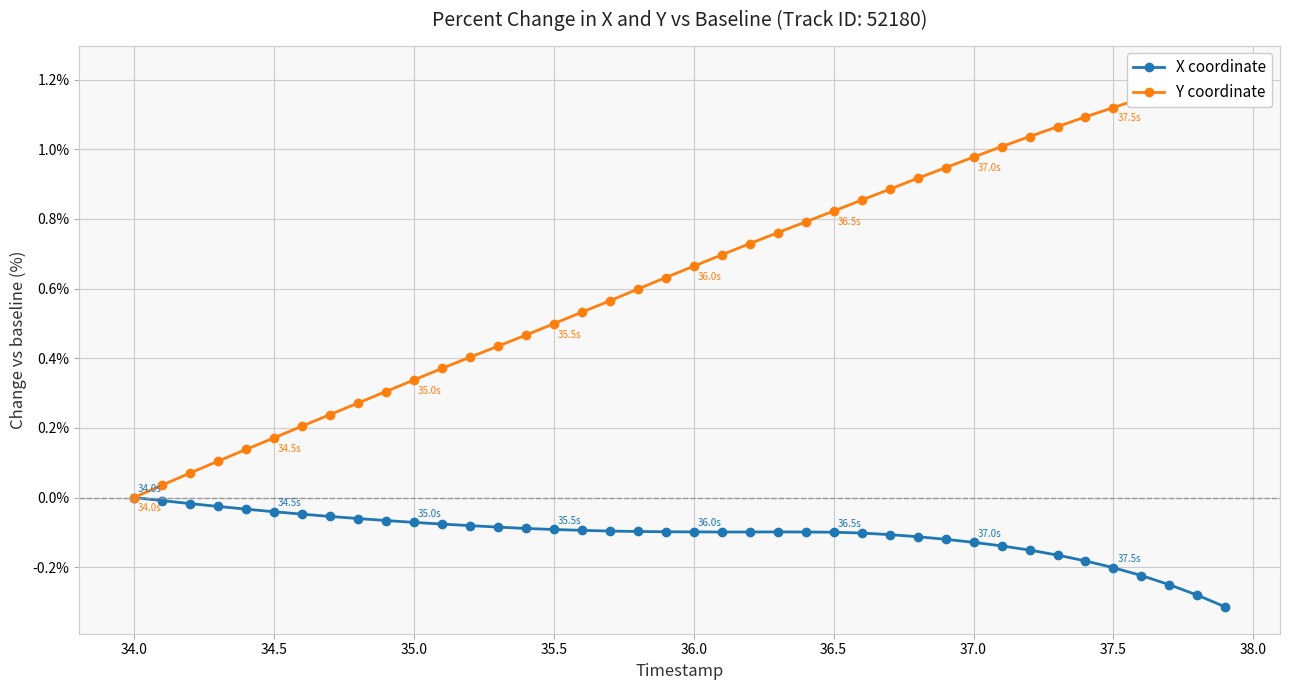

True or false: X coordinate and Y coordinate intersect in this chart.

False